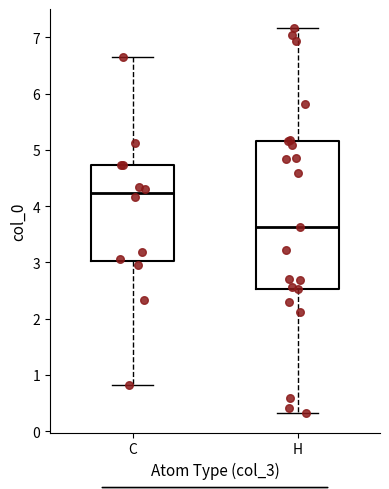

Which box is the tallest, from its lower edge to its upper edge?

H